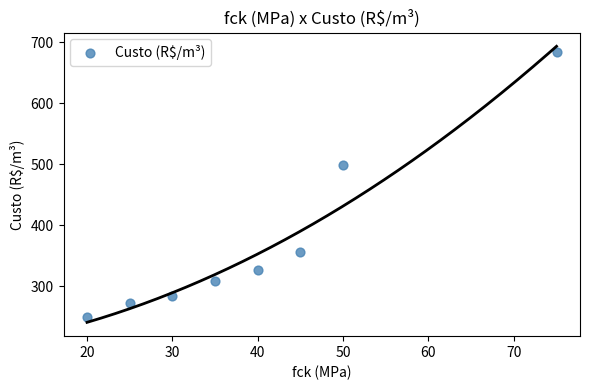

What Y value in the scatter plot is closest to 466?

498.1